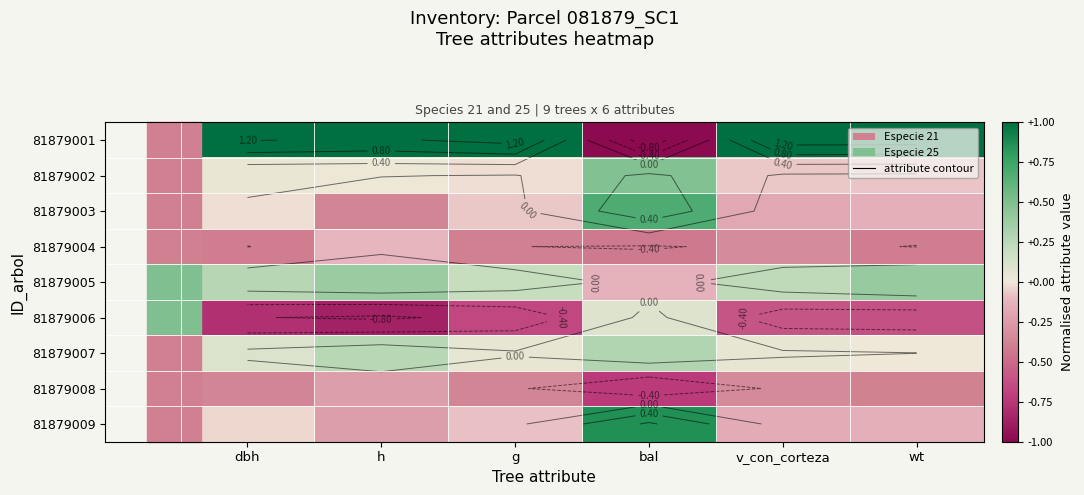

Which series has the largest total across all categories?

81879001